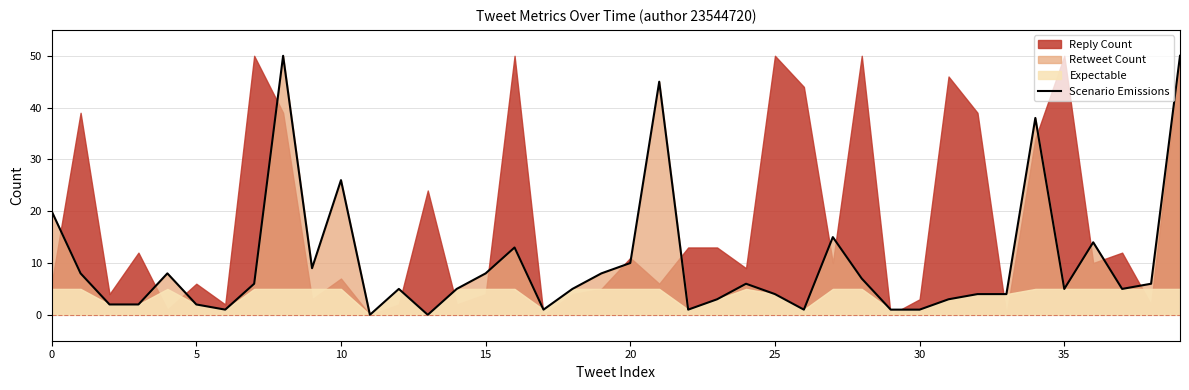

Is it true that the value at 15 is 5?

False